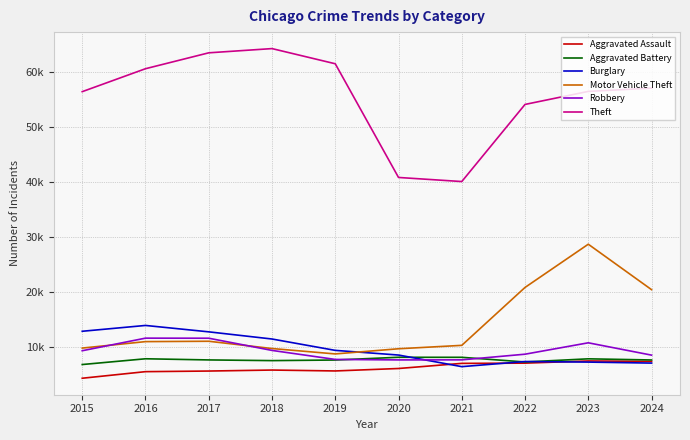

Which series changed the most between 2016 and 2017?

Theft